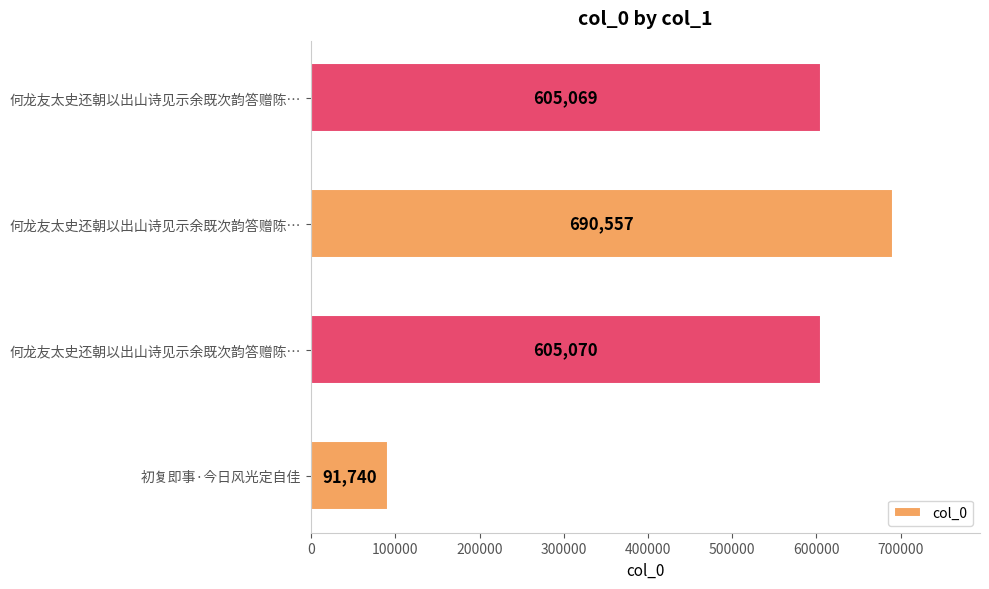

What is the minimum value shown in the chart?

91740